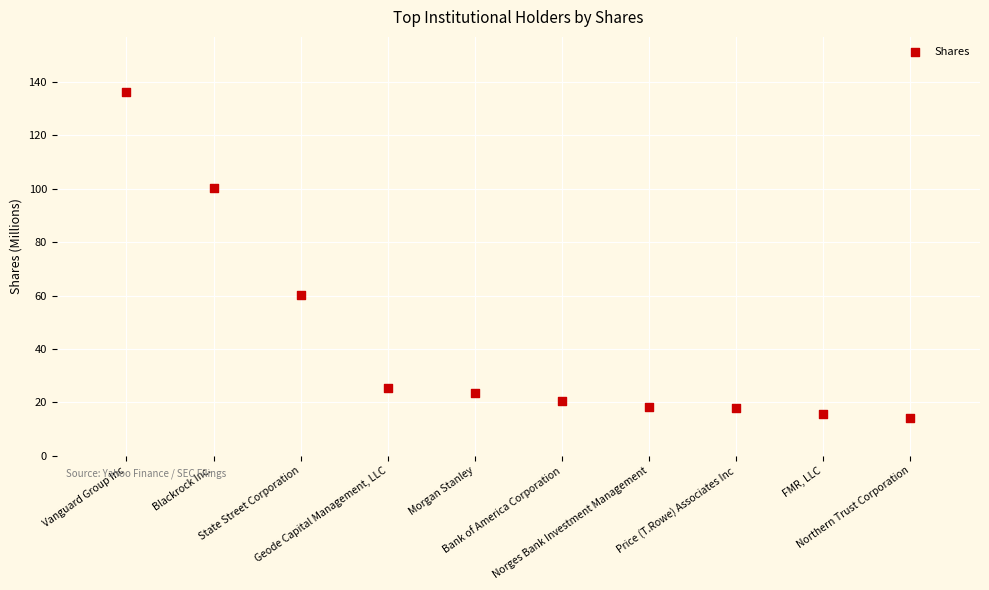

What is the average Y value?

43.3